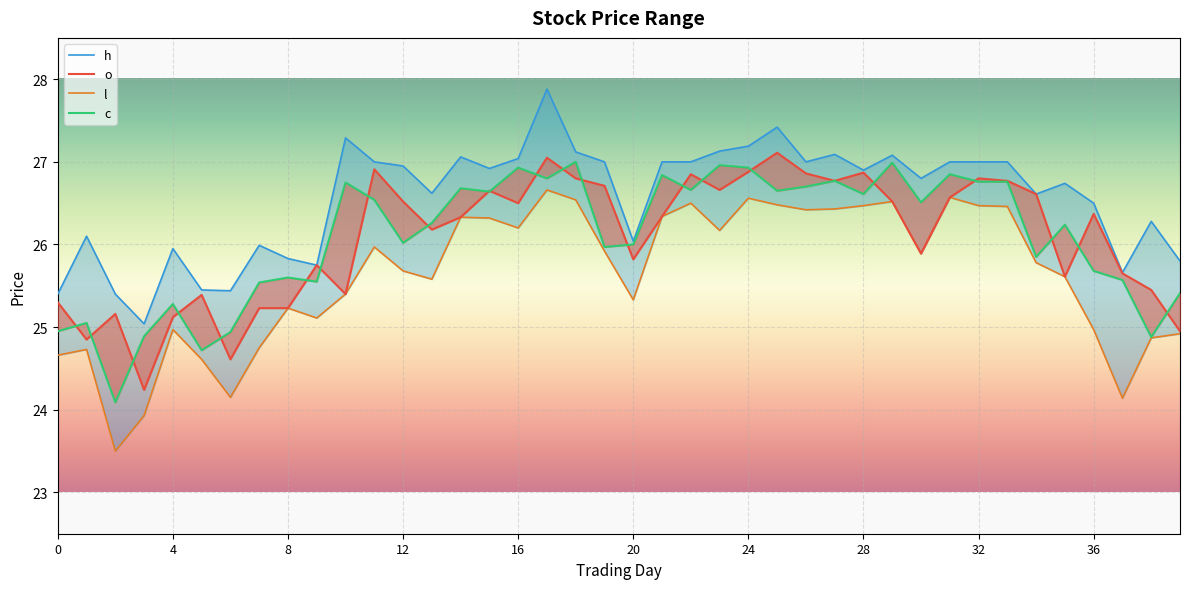

What is the highest value of the h series?

27.9